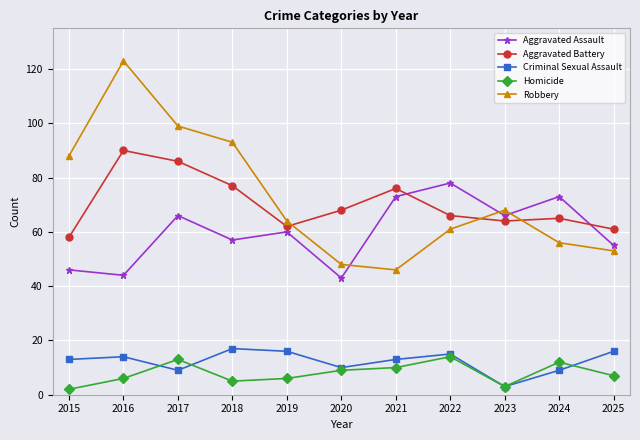

What are all the series names shown in the legend?

Aggravated Assault, Aggravated Battery, Criminal Sexual Assault, Homicide, Robbery